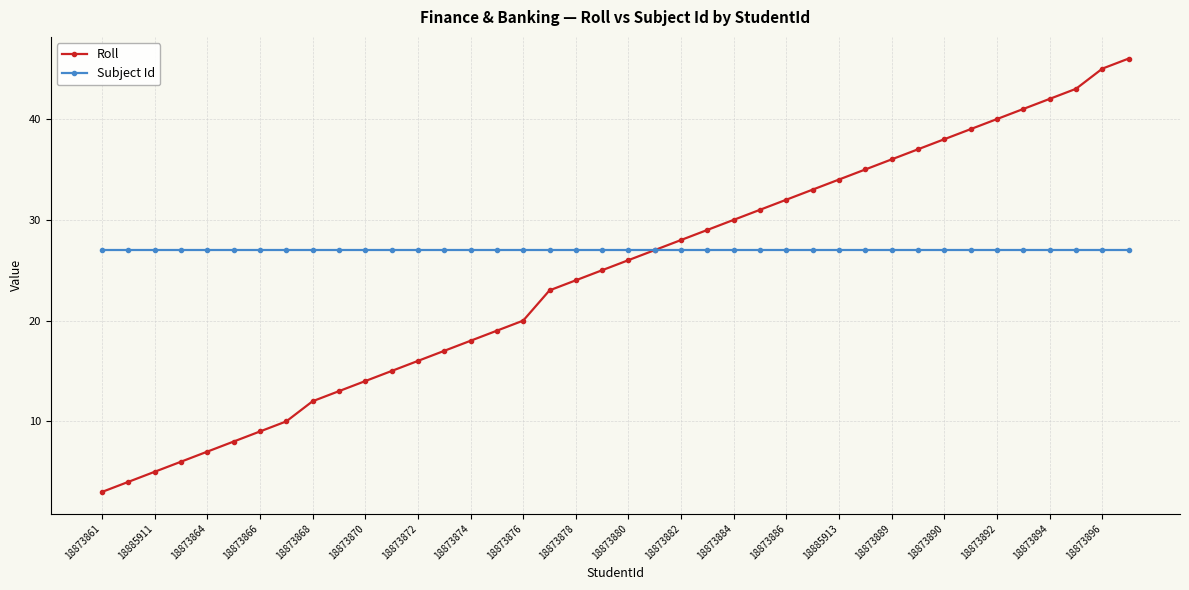

Which series has the largest range (max minus min)?

Roll